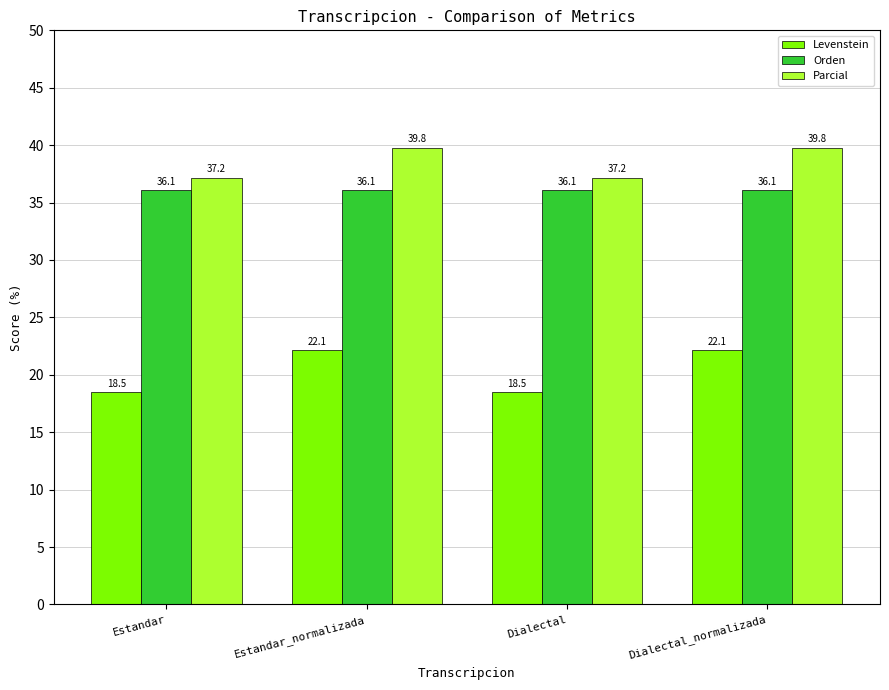

True or false: Orden has a value of 60.8 at Estandar_normalizada.

False